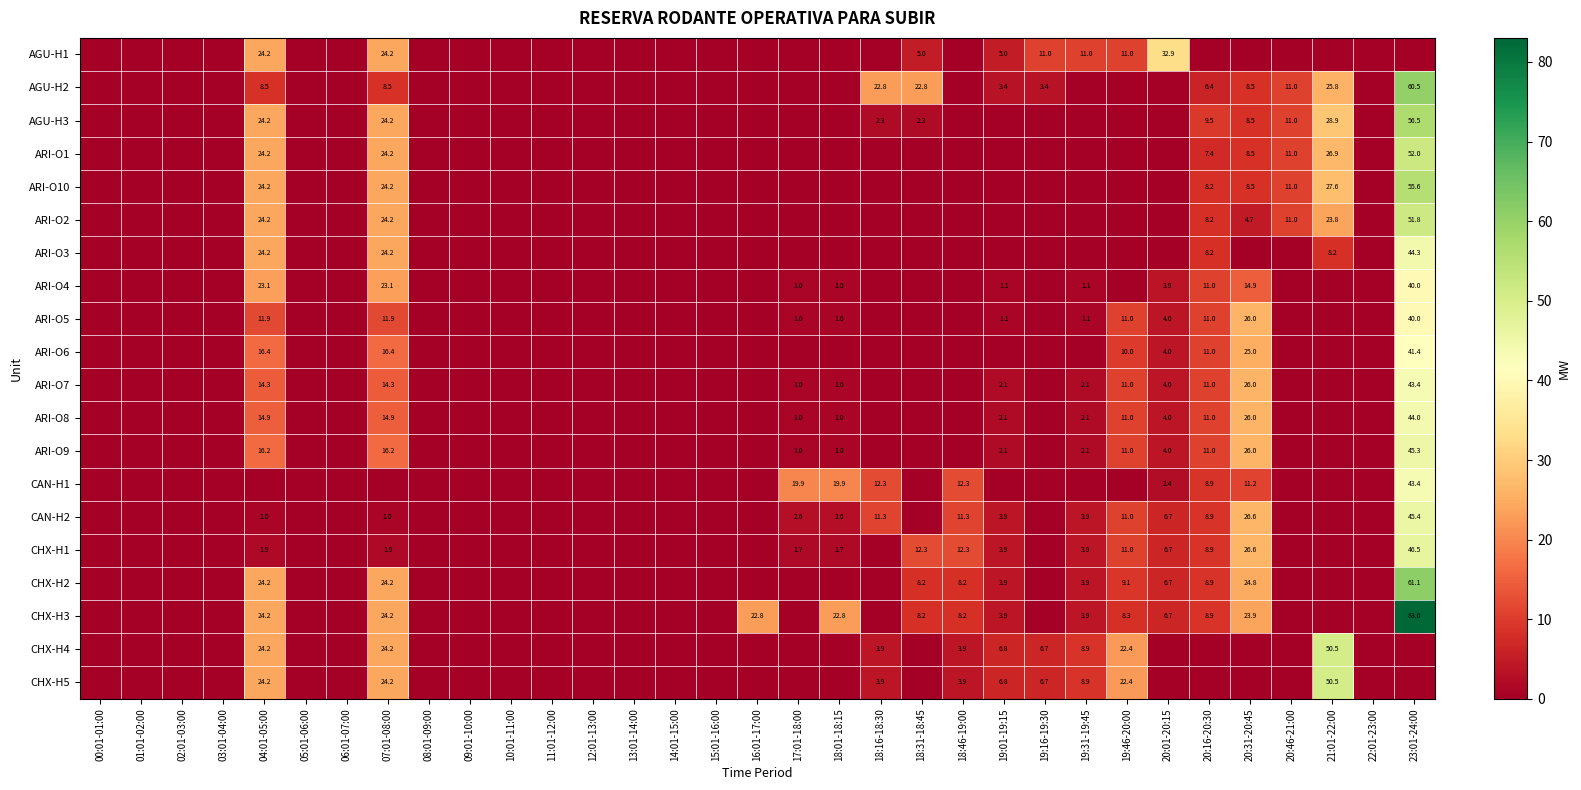

The value of ARI-O8 at 20:16-20:30 is 3.3. True or false?

False